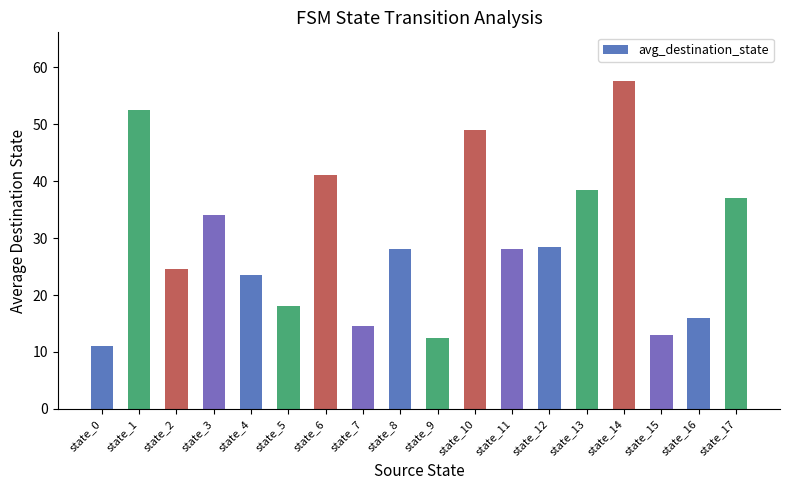

True or false: the data shows 28.5 at state_12.

True